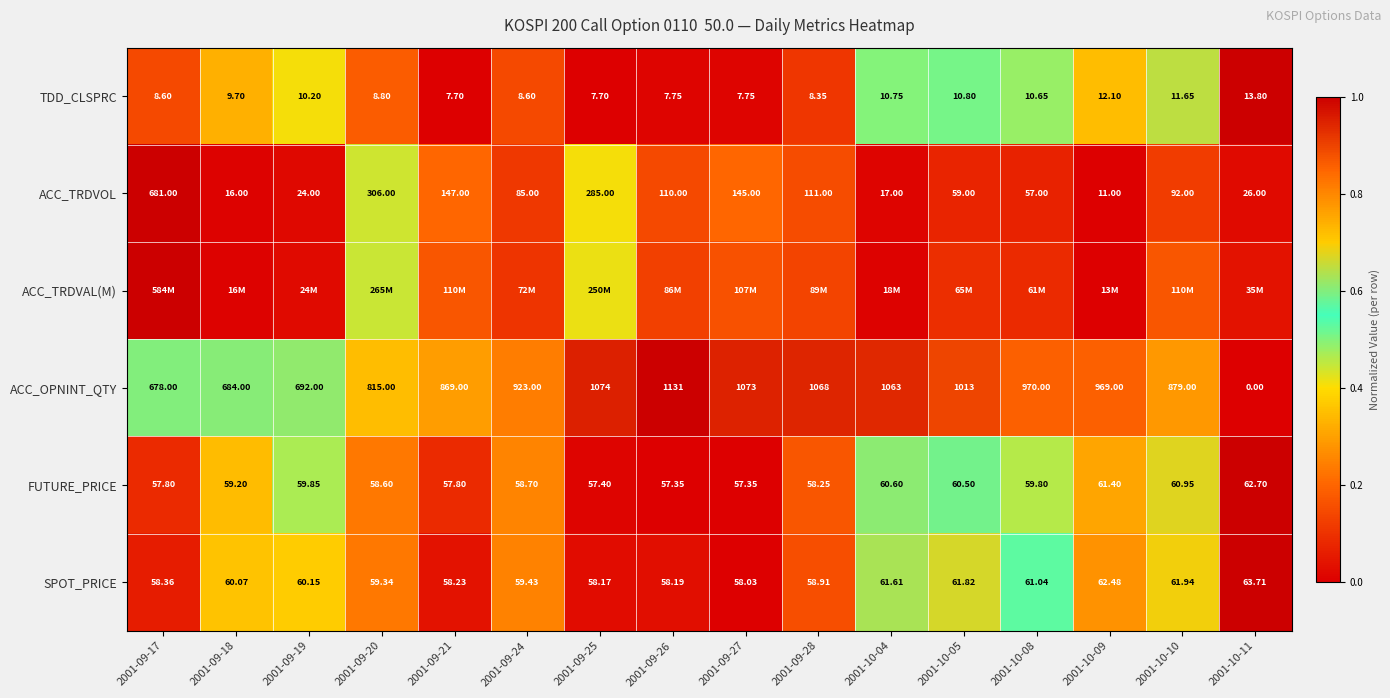

Which category has the lowest value in the ACC_OPNINT_QTY series?

2001-10-11